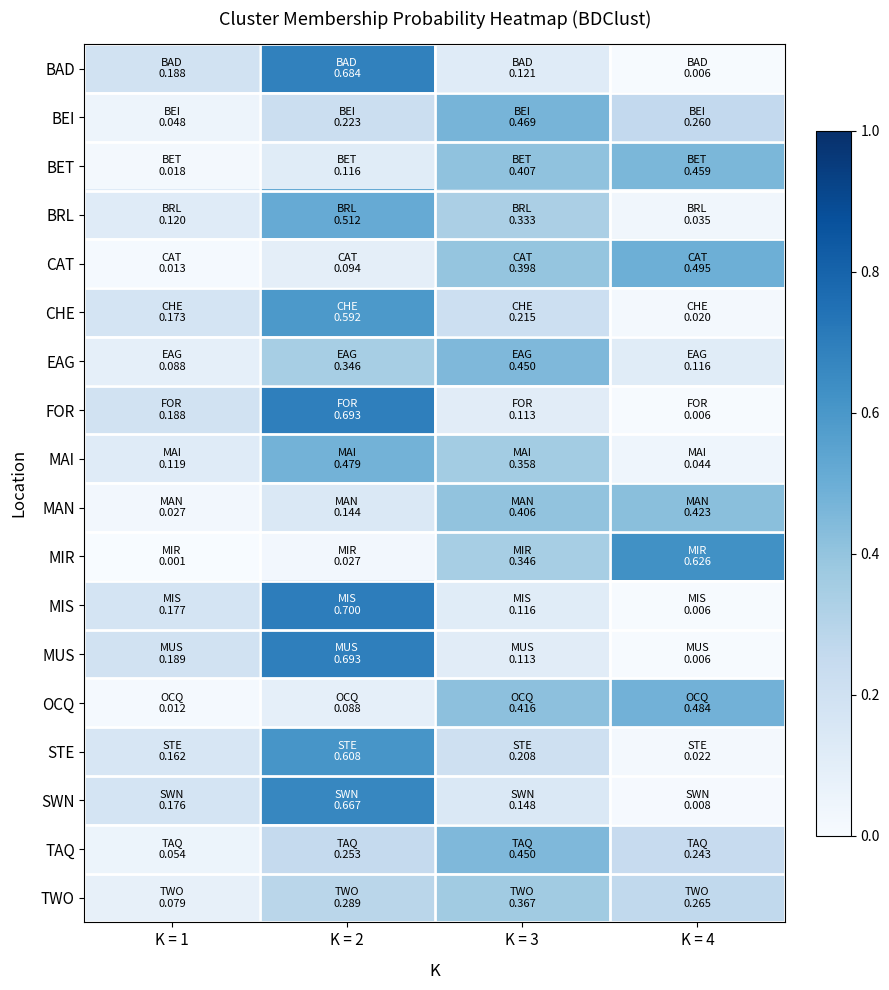

Reading right to left, extract all data points from this chart.

BAD: K = 4=0.0	K = 3=0.1	K = 2=0.7	K = 1=0.2
BEI: K = 4=0.3	K = 3=0.5	K = 2=0.2	K = 1=0.0
BET: K = 4=0.5	K = 3=0.4	K = 2=0.1	K = 1=0.0
BRL: K = 4=0.0	K = 3=0.3	K = 2=0.5	K = 1=0.1
CAT: K = 4=0.5	K = 3=0.4	K = 2=0.1	K = 1=0.0
CHE: K = 4=0.0	K = 3=0.2	K = 2=0.6	K = 1=0.2
EAG: K = 4=0.1	K = 3=0.5	K = 2=0.3	K = 1=0.1
FOR: K = 4=0.0	K = 3=0.1	K = 2=0.7	K = 1=0.2
MAI: K = 4=0.0	K = 3=0.4	K = 2=0.5	K = 1=0.1
MAN: K = 4=0.4	K = 3=0.4	K = 2=0.1	K = 1=0.0
MIR: K = 4=0.6	K = 3=0.3	K = 2=0.0	K = 1=0.0
MIS: K = 4=0.0	K = 3=0.1	K = 2=0.7	K = 1=0.2
MUS: K = 4=0.0	K = 3=0.1	K = 2=0.7	K = 1=0.2
OCQ: K = 4=0.5	K = 3=0.4	K = 2=0.1	K = 1=0.0
STE: K = 4=0.0	K = 3=0.2	K = 2=0.6	K = 1=0.2
SWN: K = 4=0.0	K = 3=0.1	K = 2=0.7	K = 1=0.2
TAQ: K = 4=0.2	K = 3=0.5	K = 2=0.3	K = 1=0.1
TWO: K = 4=0.3	K = 3=0.4	K = 2=0.3	K = 1=0.1